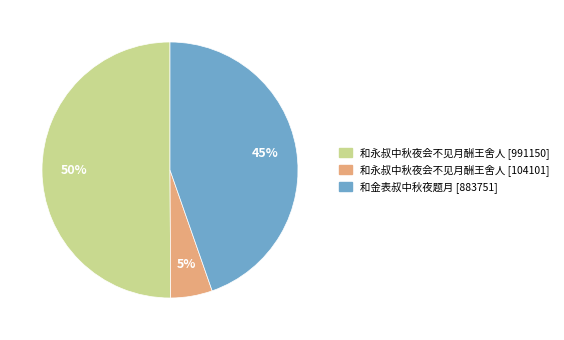

What percentage is the 和金表叔中秋夜题月 [883751] slice, to the nearest percent?

45%